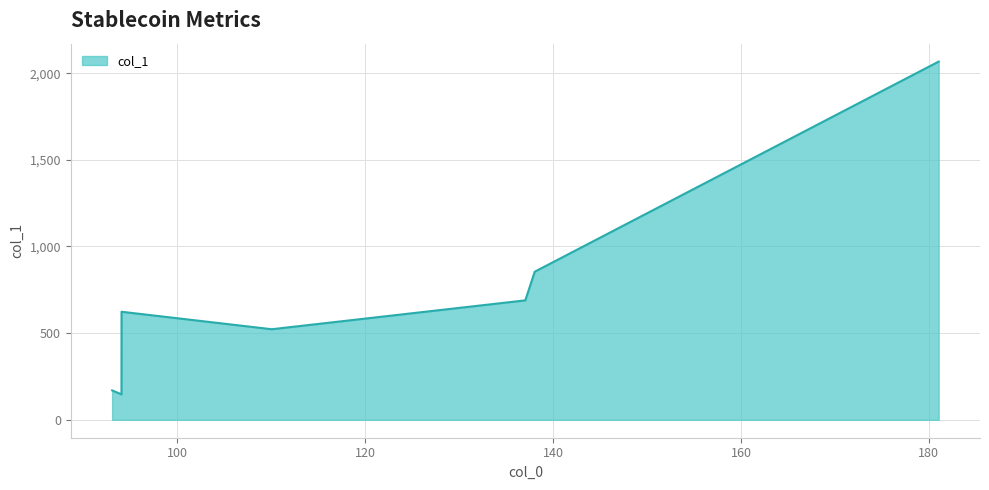

What is the average value?

724.8